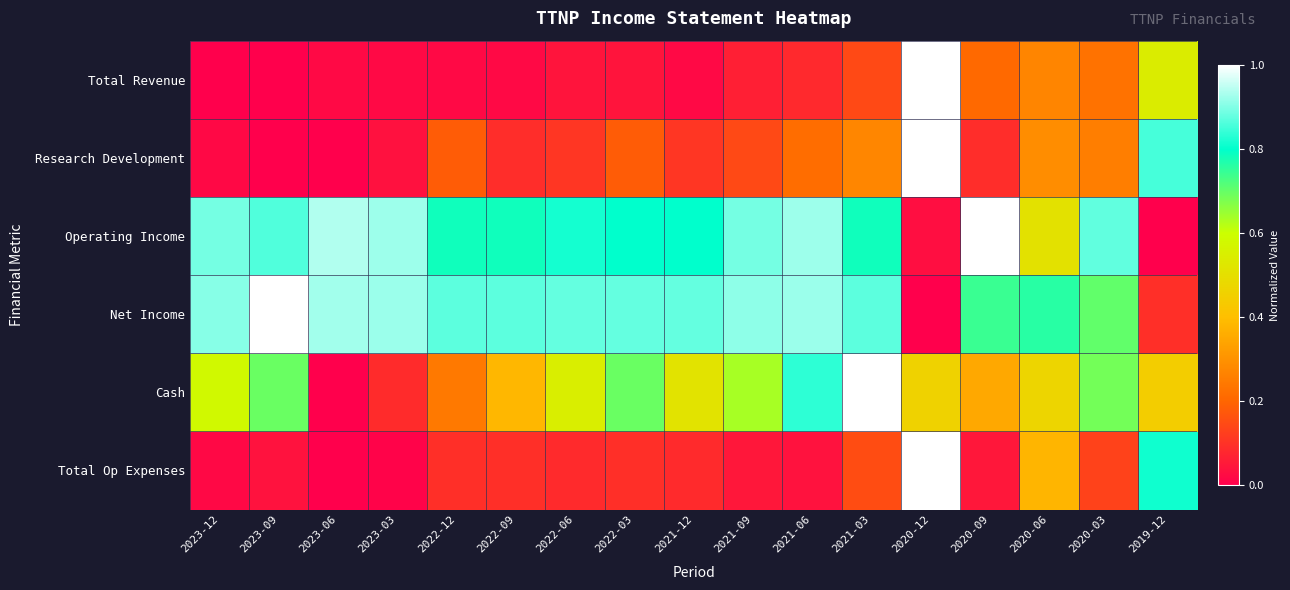

What is the difference between the highest and lowest values at 2021-09?

0.9